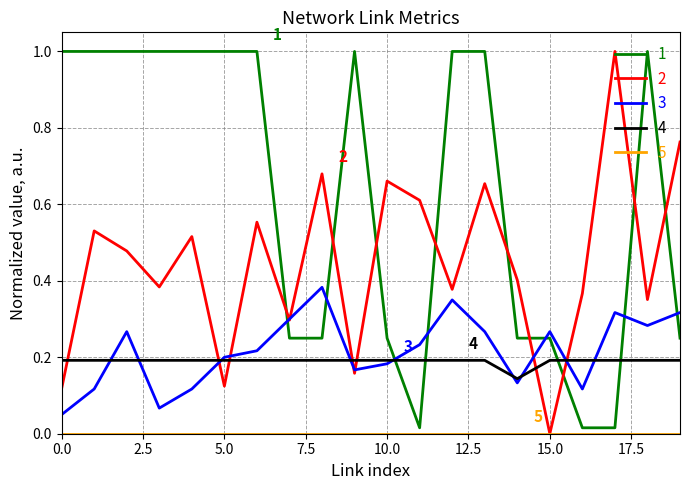

How many intersections are there between 4 and 2?

7